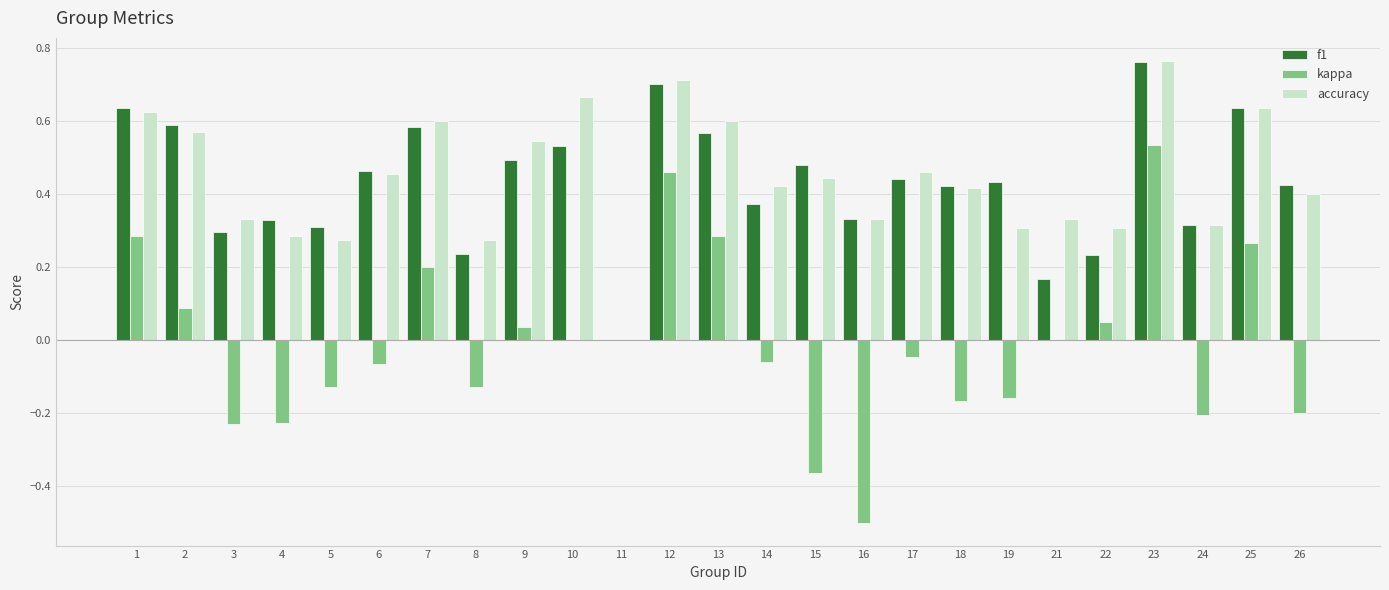

What is the sum of all accuracy values?

11.1